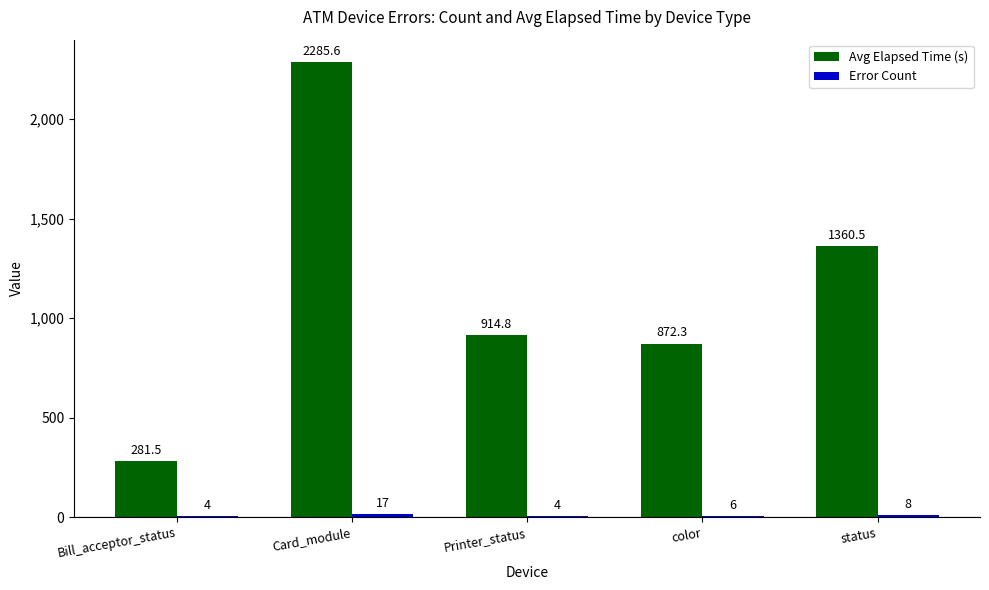

The Avg Elapsed Time (s) series shows 313.9 at Printer_status. True or false?

False